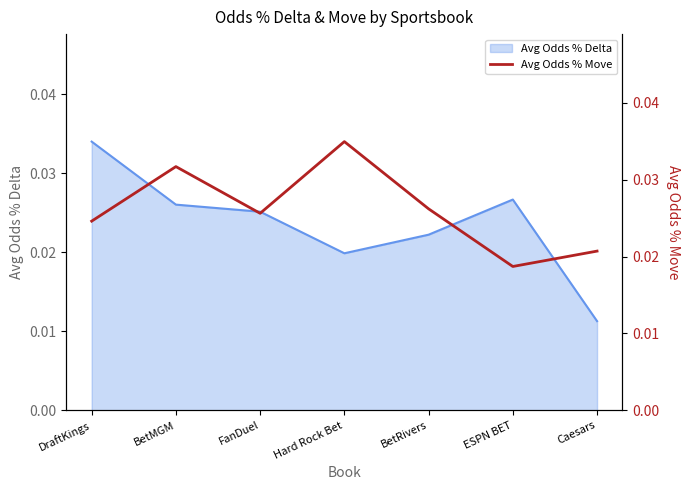

True or false: the data shows 0.0 at DraftKings.

False